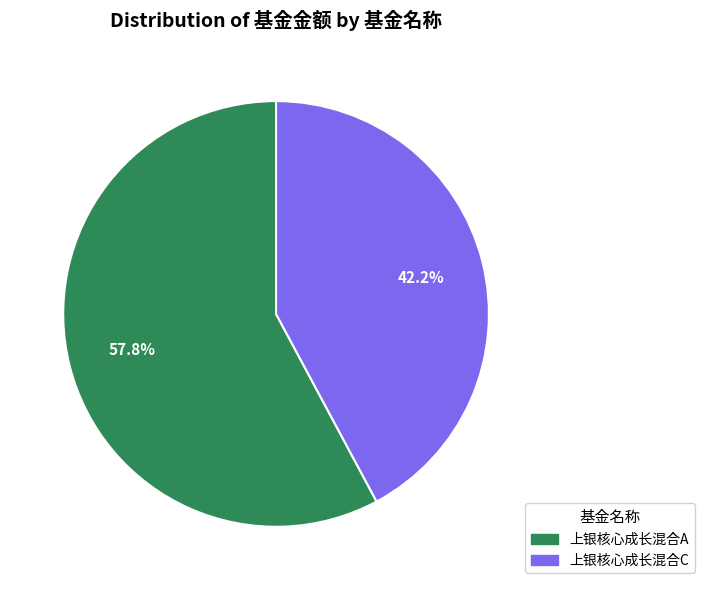

Which category has the smallest portion of the pie?

上银核心成长混合C